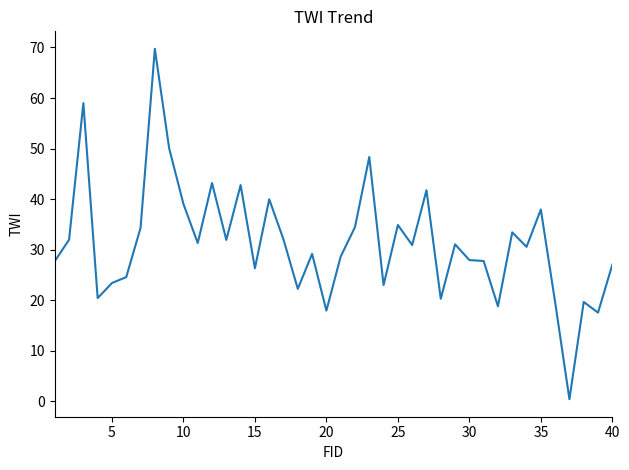

How many distinct data groups are displayed?

1